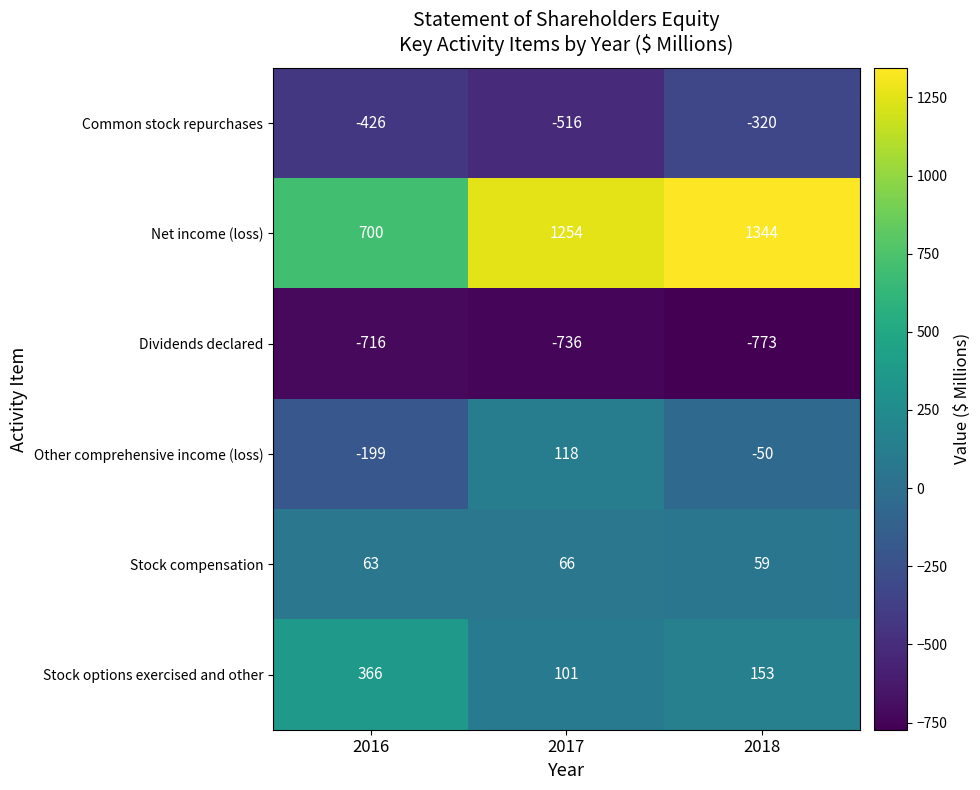

How many values in Other comprehensive income (loss) are above zero?

1